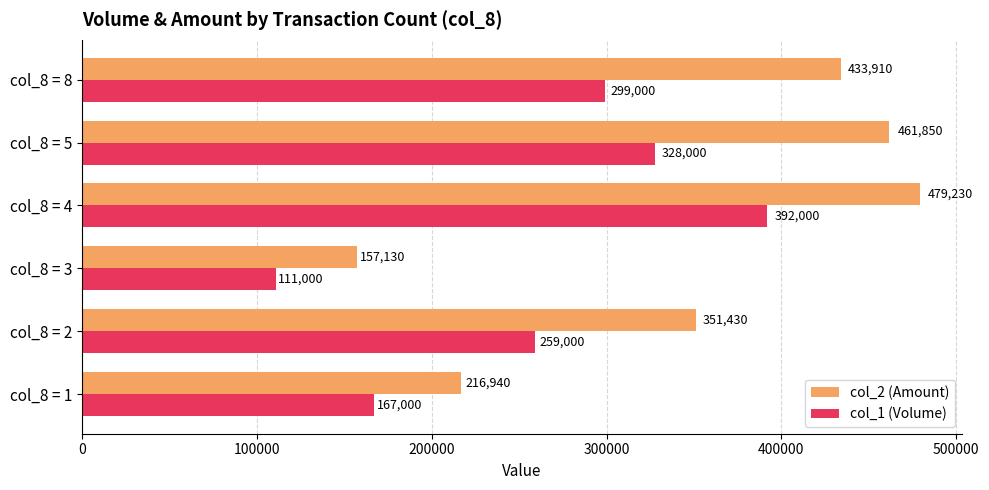

How many data points in col_1 (Volume) are less than 299000?

3